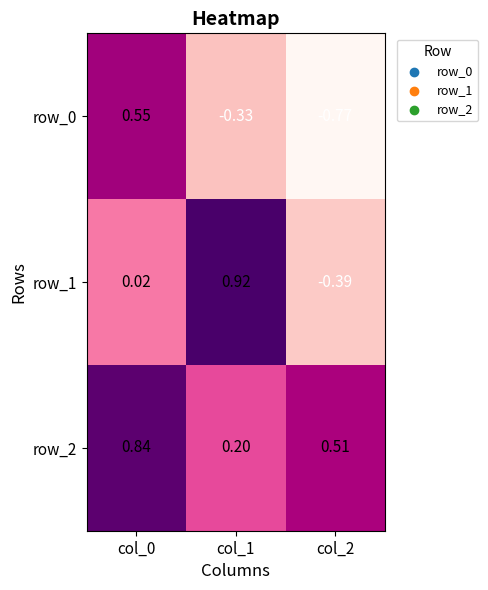

At how many categories does at least one series exceed 0?

3